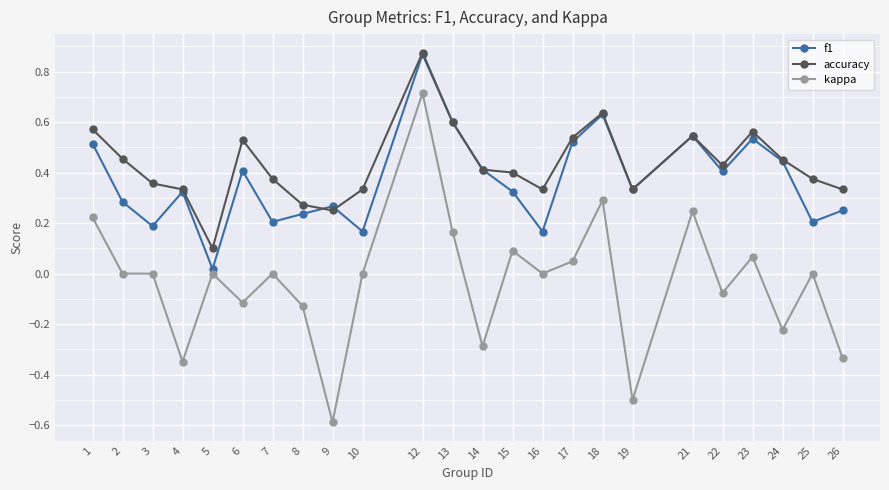

How many accuracy values are between 0 and 1?

24